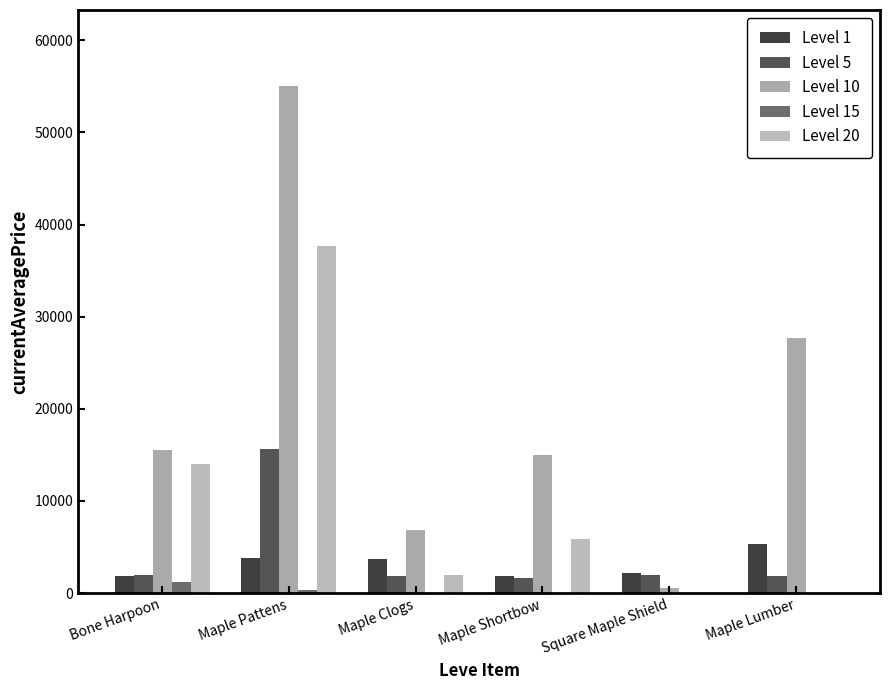

Are the bars horizontal?

No